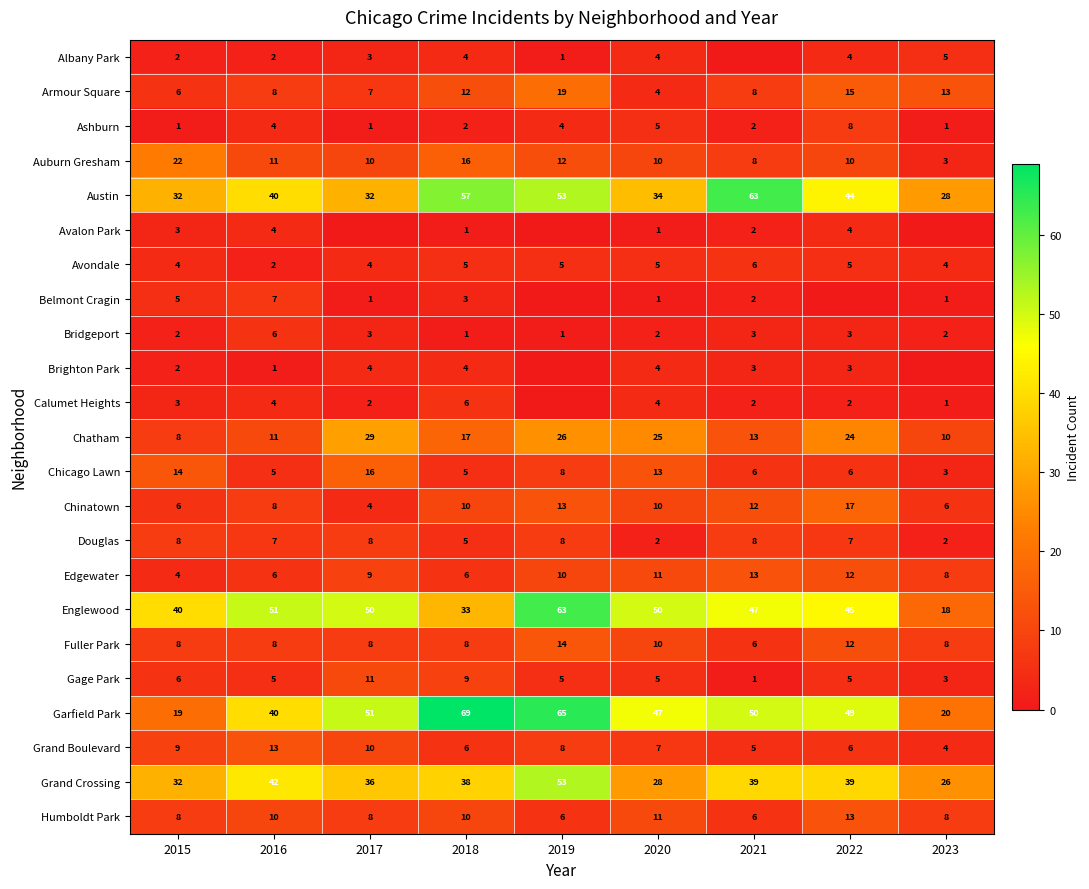

What is the minimum value for Garfield Park?

19